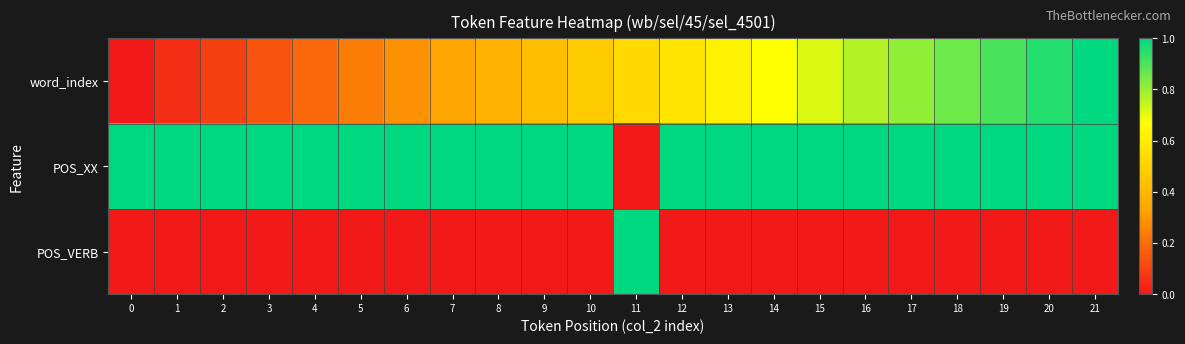

Reading right to left, extract all data points from this chart.

word_index: 21=1.0	20=1.0	19=0.9	18=0.9	17=0.8	16=0.8	15=0.7	14=0.7	13=0.6	12=0.6	11=0.5	10=0.5	9=0.4	8=0.4	7=0.3	6=0.3	5=0.2	4=0.2	3=0.1	2=0.1	1=0.0	0=0.0
POS_XX: 21=1.0	20=1.0	19=1.0	18=1.0	17=1.0	16=1.0	15=1.0	14=1.0	13=1.0	12=1.0	11=0.0	10=1.0	9=1.0	8=1.0	7=1.0	6=1.0	5=1.0	4=1.0	3=1.0	2=1.0	1=1.0	0=1.0
POS_VERB: 21=0.0	20=0.0	19=0.0	18=0.0	17=0.0	16=0.0	15=0.0	14=0.0	13=0.0	12=0.0	11=1.0	10=0.0	9=0.0	8=0.0	7=0.0	6=0.0	5=0.0	4=0.0	3=0.0	2=0.0	1=0.0	0=0.0